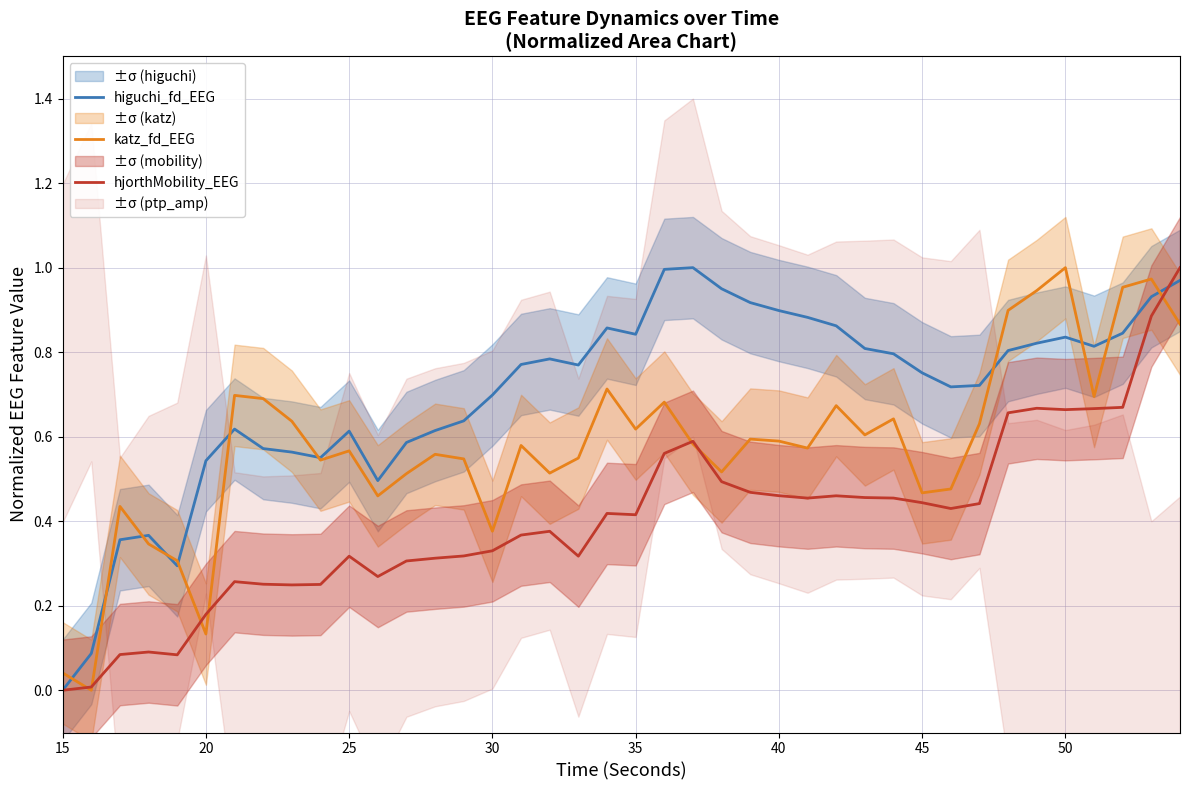

How many times do katz_fd_EEG and higuchi_fd_EEG cross each other?

11